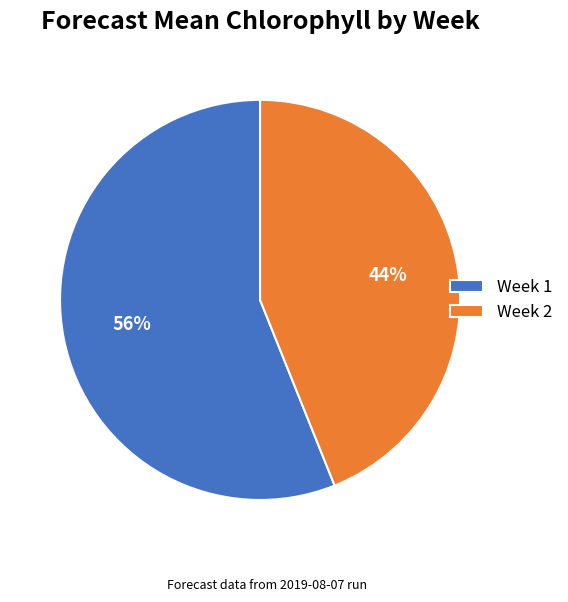

Which category has the biggest portion of the pie?

Week 1